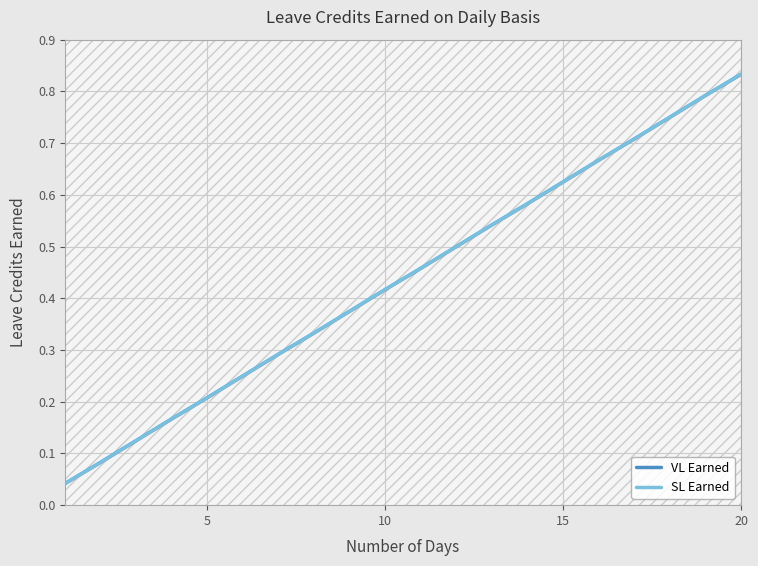

What is the label of the 17th point from the right?

15